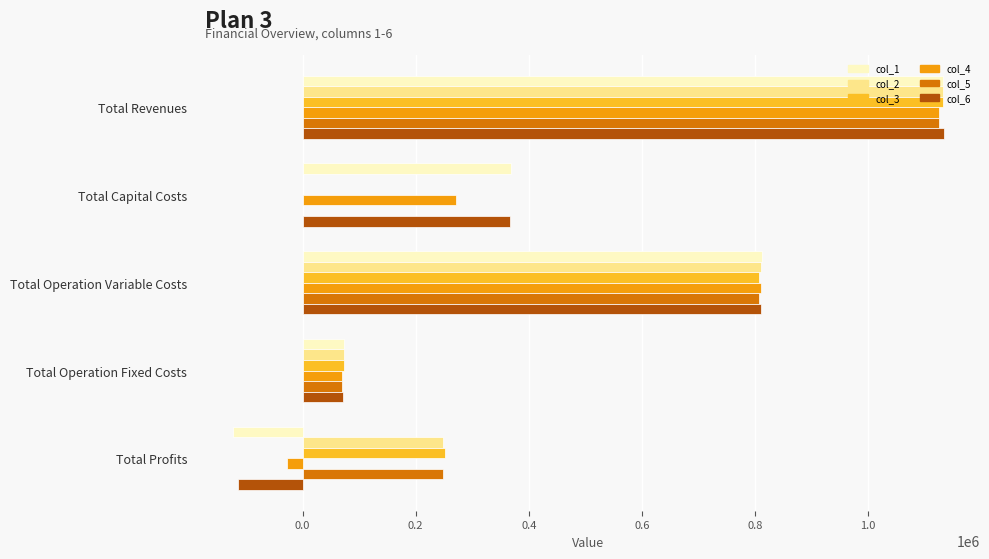

True or false: col_3 has a value of 1131491.8 at Total Revenues.

True